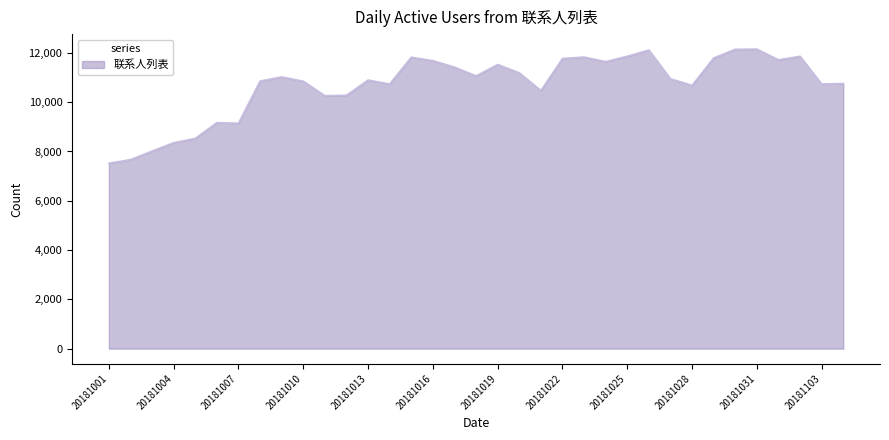

What is the minimum value shown in the chart?

7524